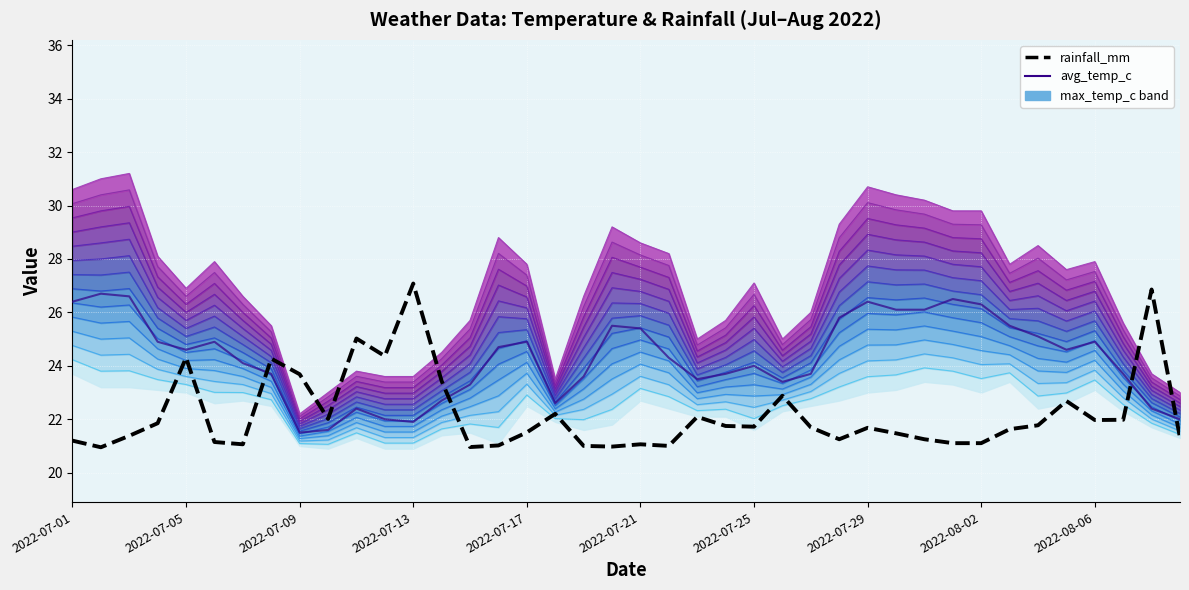

What is the difference between the max_temp_c values at 2022-07-22 and 2022-07-29?

2.5